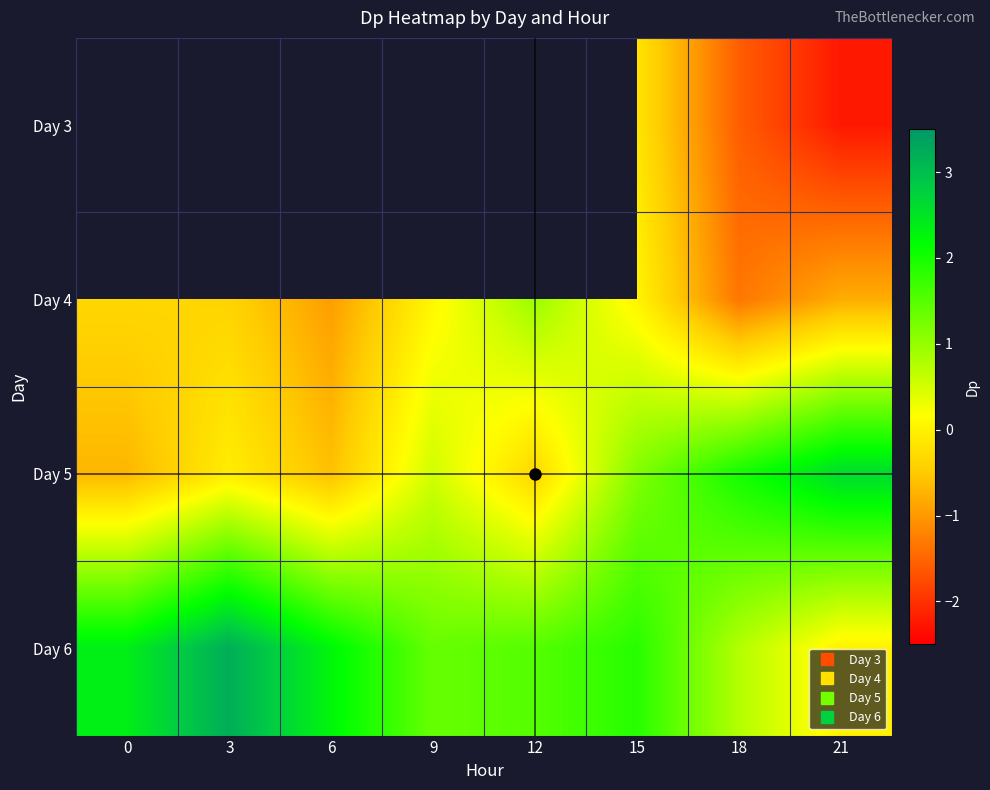

List the series in order of their peak value, lowest first.

Day 3, Day 4, Day 5, Day 6